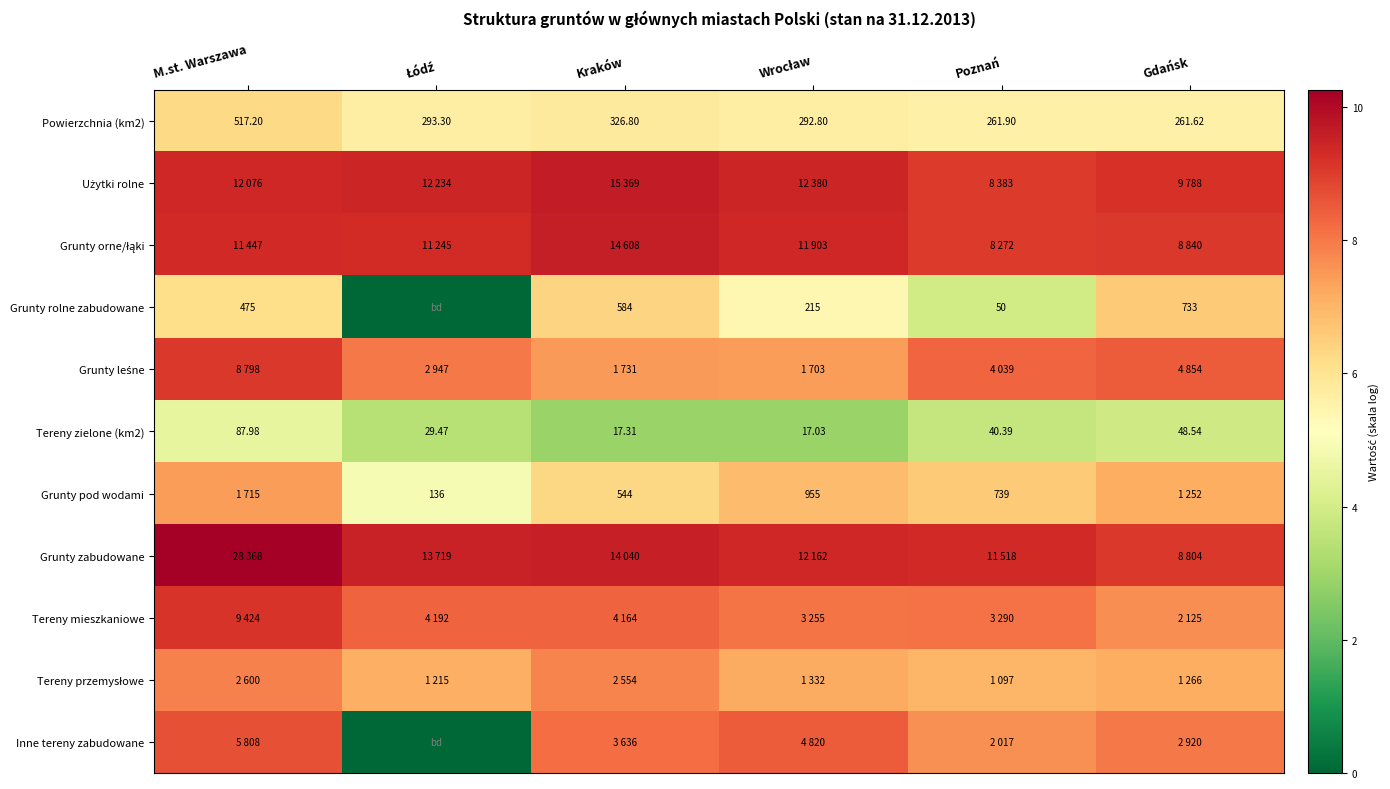

Where does the Powierzchnia (km2) series first go above 293?

M.st. Warszawa